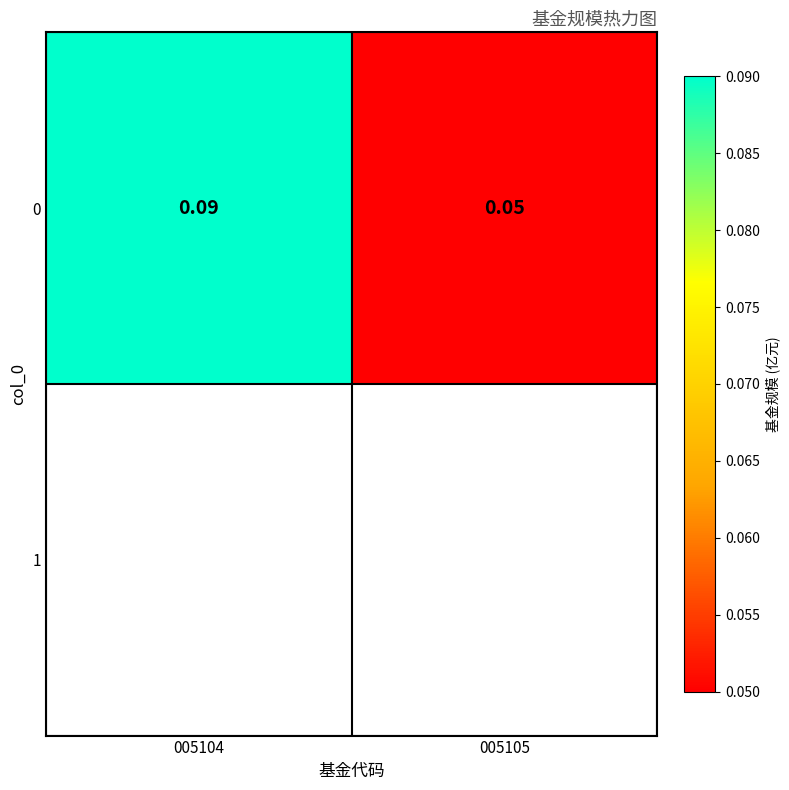

What value does the data have at 005105?

0.1